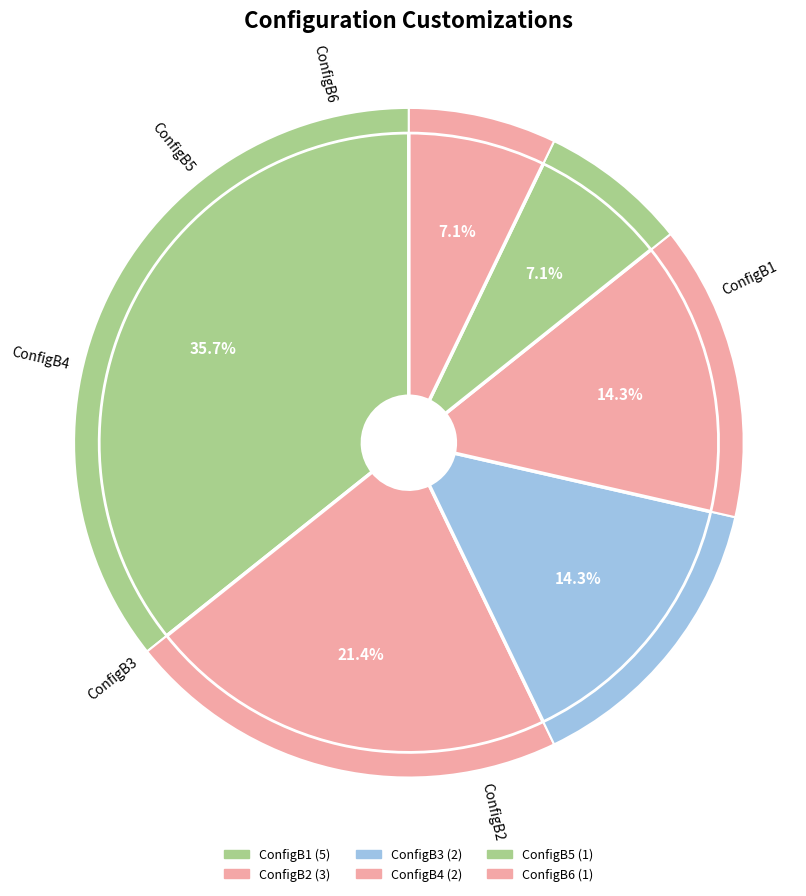

What is the change in value from ConfigB3 to ConfigB6?

-1